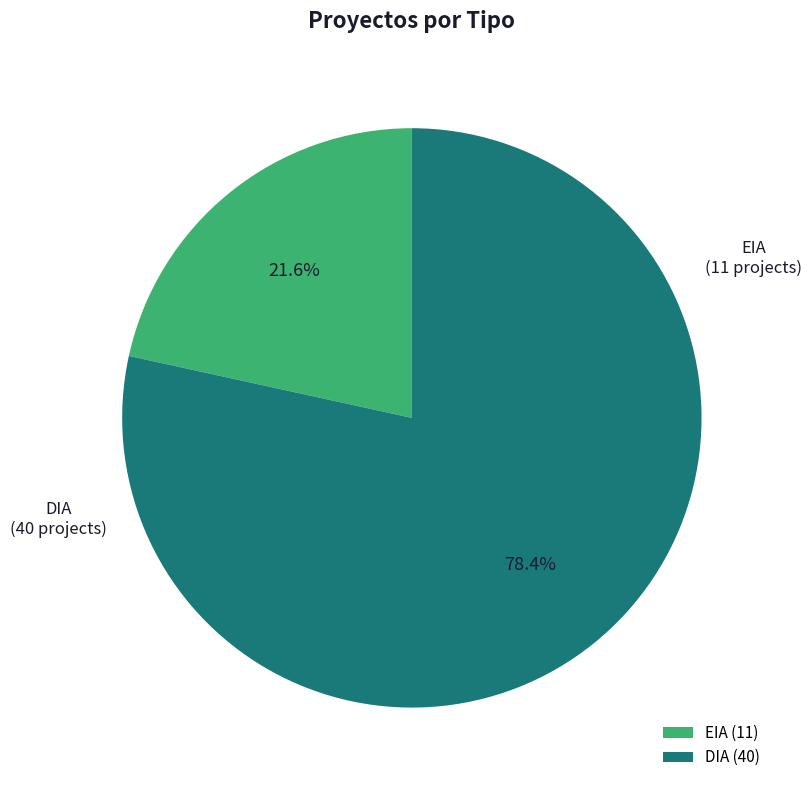

To the nearest percent, what is the difference between the largest and smallest slice percentages?

57%